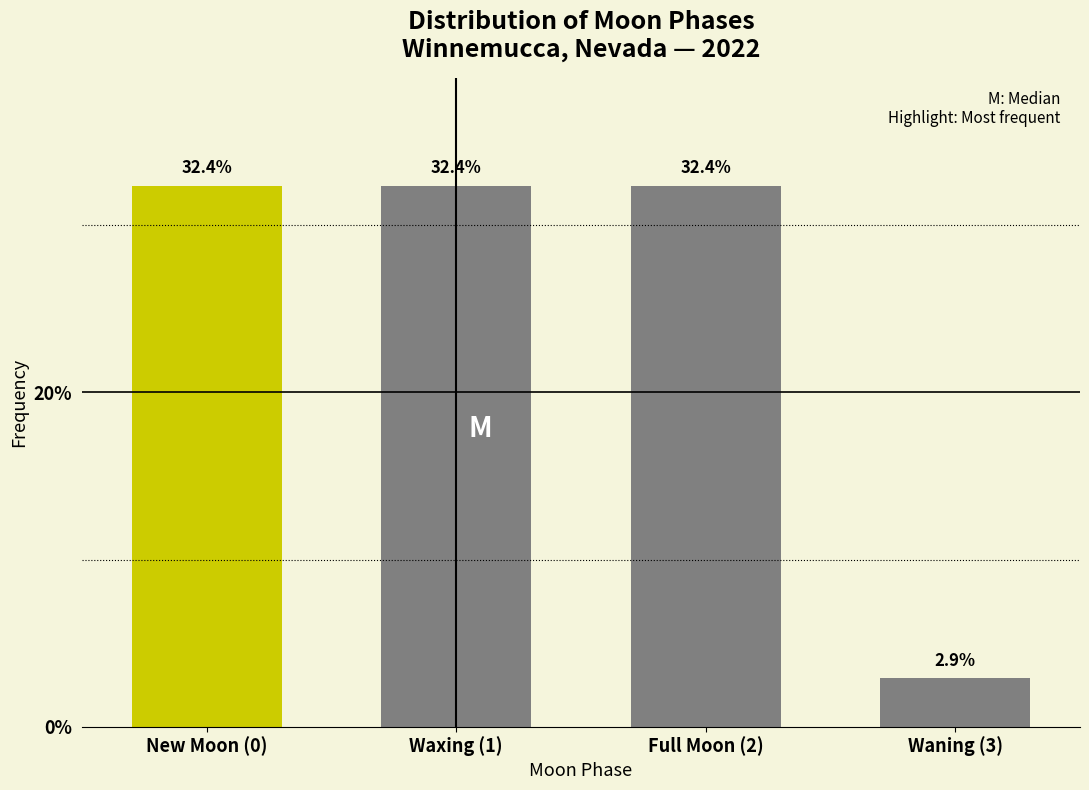

Reading right to left, what are all the values shown in this chart?

Waning (3)=2.9	Full Moon (2)=32.4	Waxing (1)=32.4	New Moon (0)=32.4